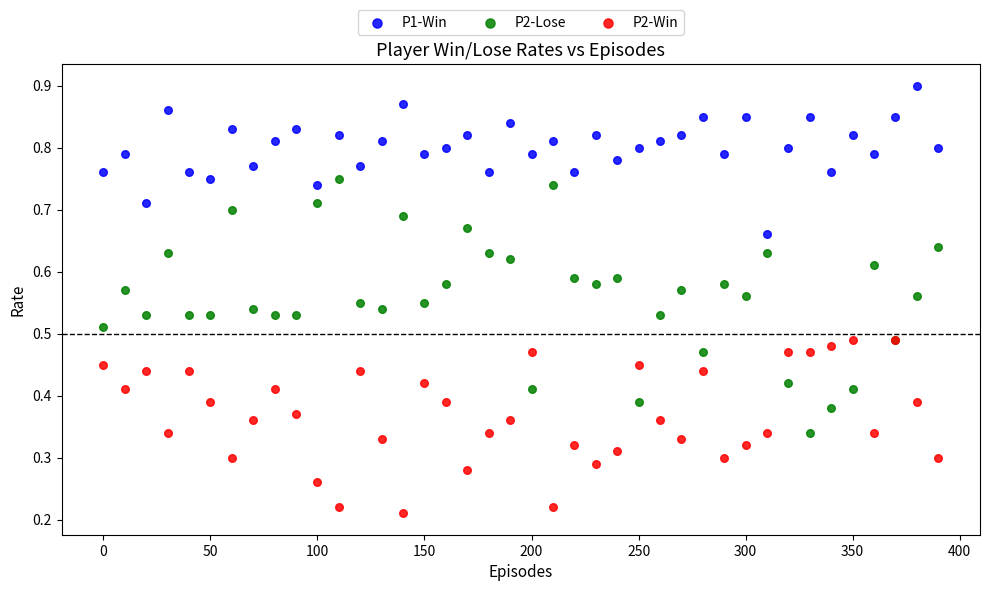

Which series has the widest spread of Y values?

P2-Lose